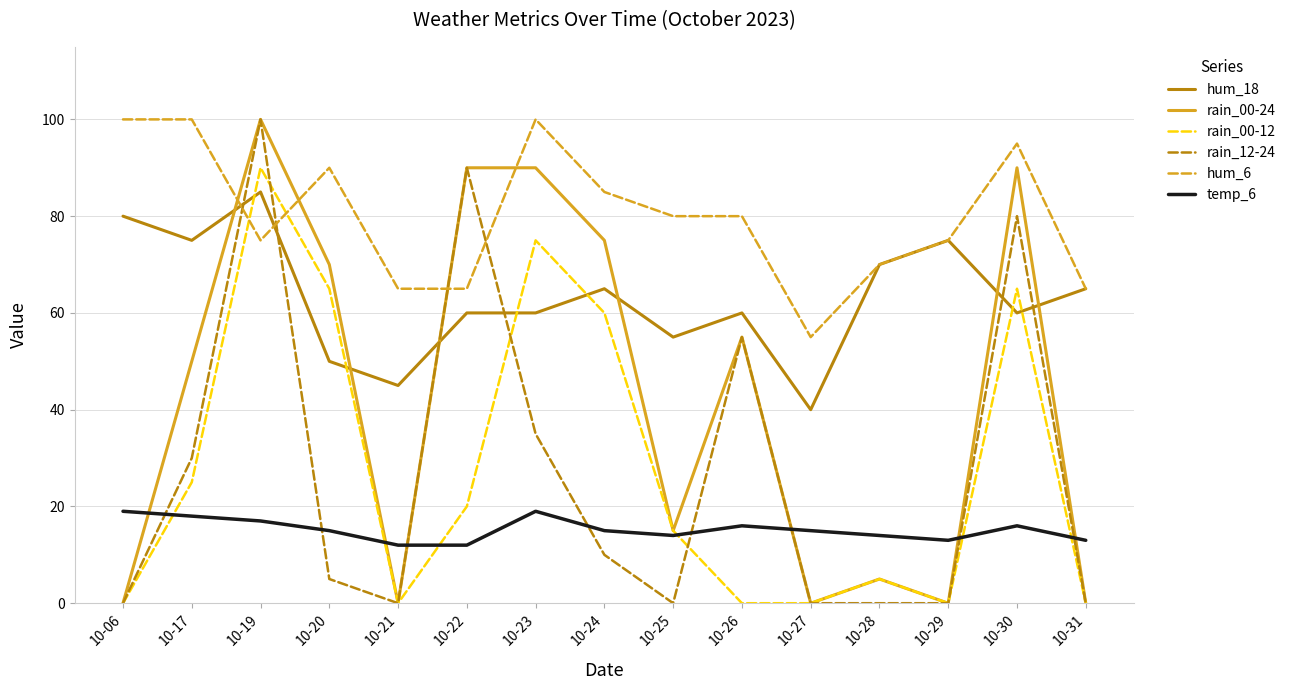

What is the greatest value displayed?

100